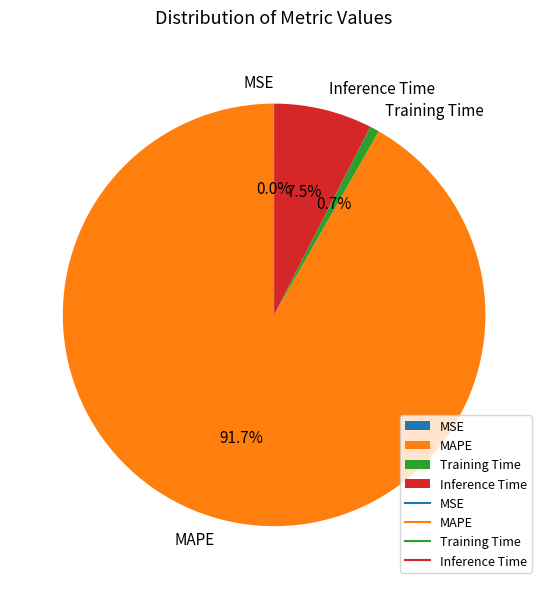

Which category accounts for the majority?

MAPE